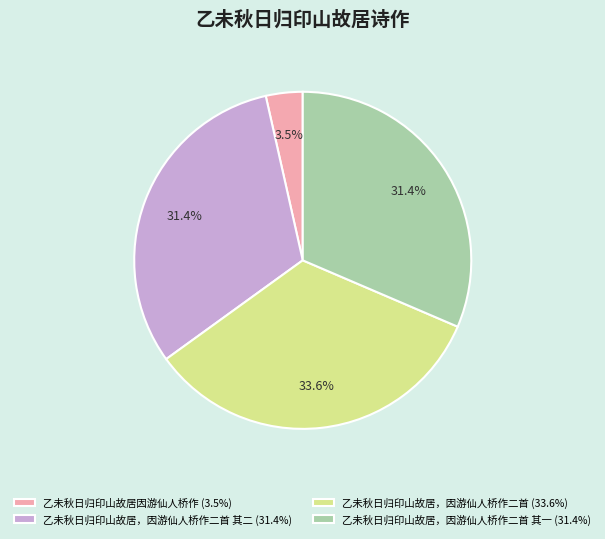

Which slice is the largest?

乙未秋日归印山故居，因游仙人桥作二首 (33.6%)